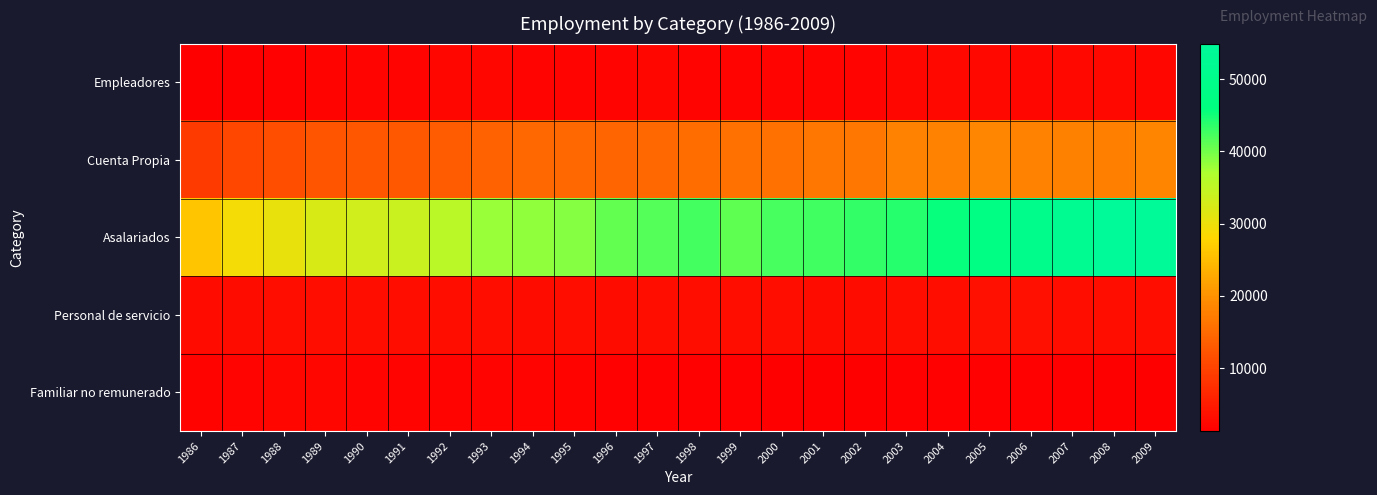

Rank the series by their maximum value, from lowest to highest.

Familiar no remunerado, Empleadores, Personal de servicio, Cuenta Propia, Asalariados